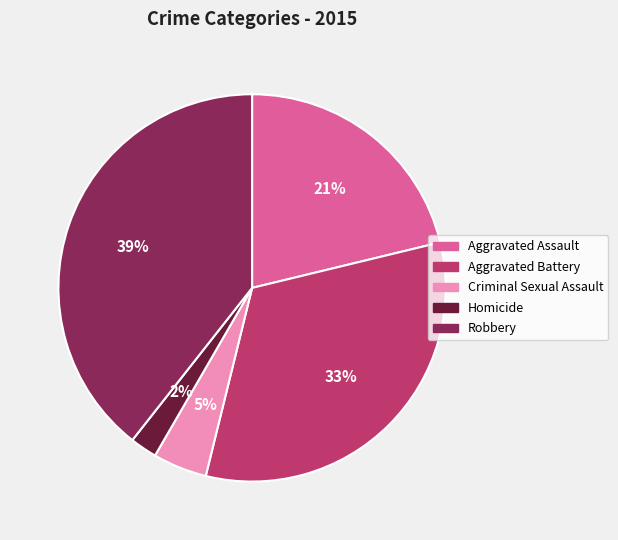

True or false: Aggravated Battery accounts for 45% of the total.

False